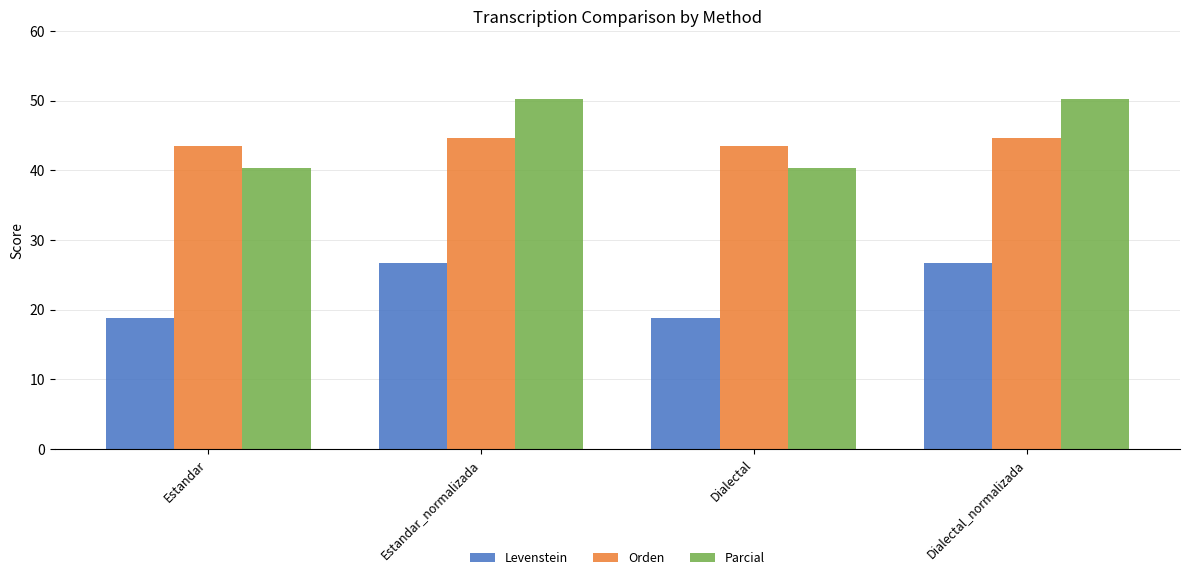

How many categories are shown in the chart?

4